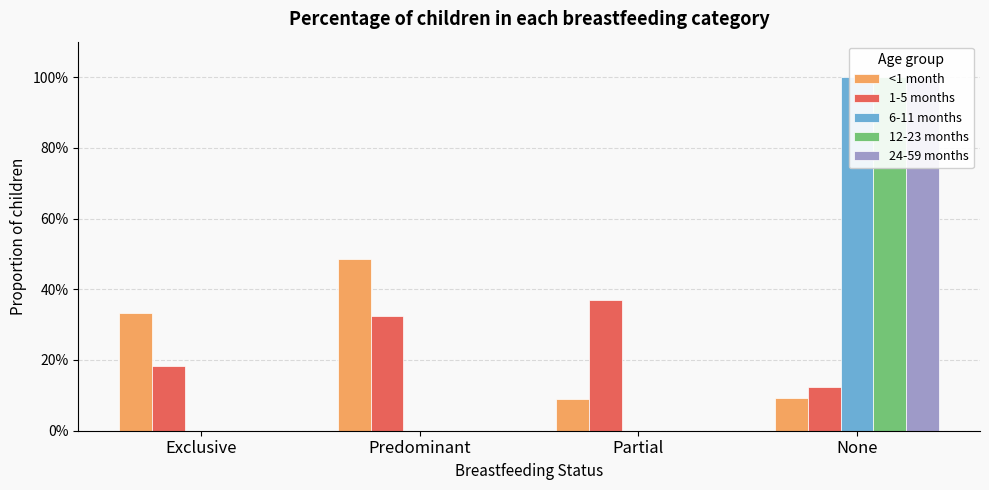

What is the difference between the 12-23 months values at None and Exclusive?

1.0